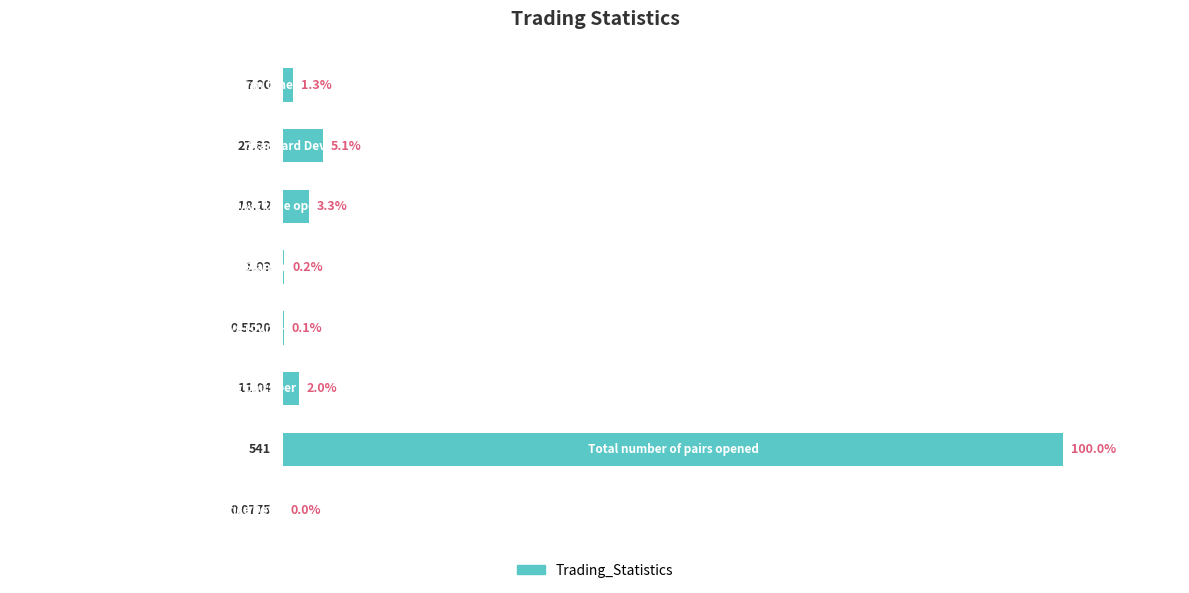

List the labels in order of value, smallest first.

0, 3, 4, 7, 2, 5, 6, 1